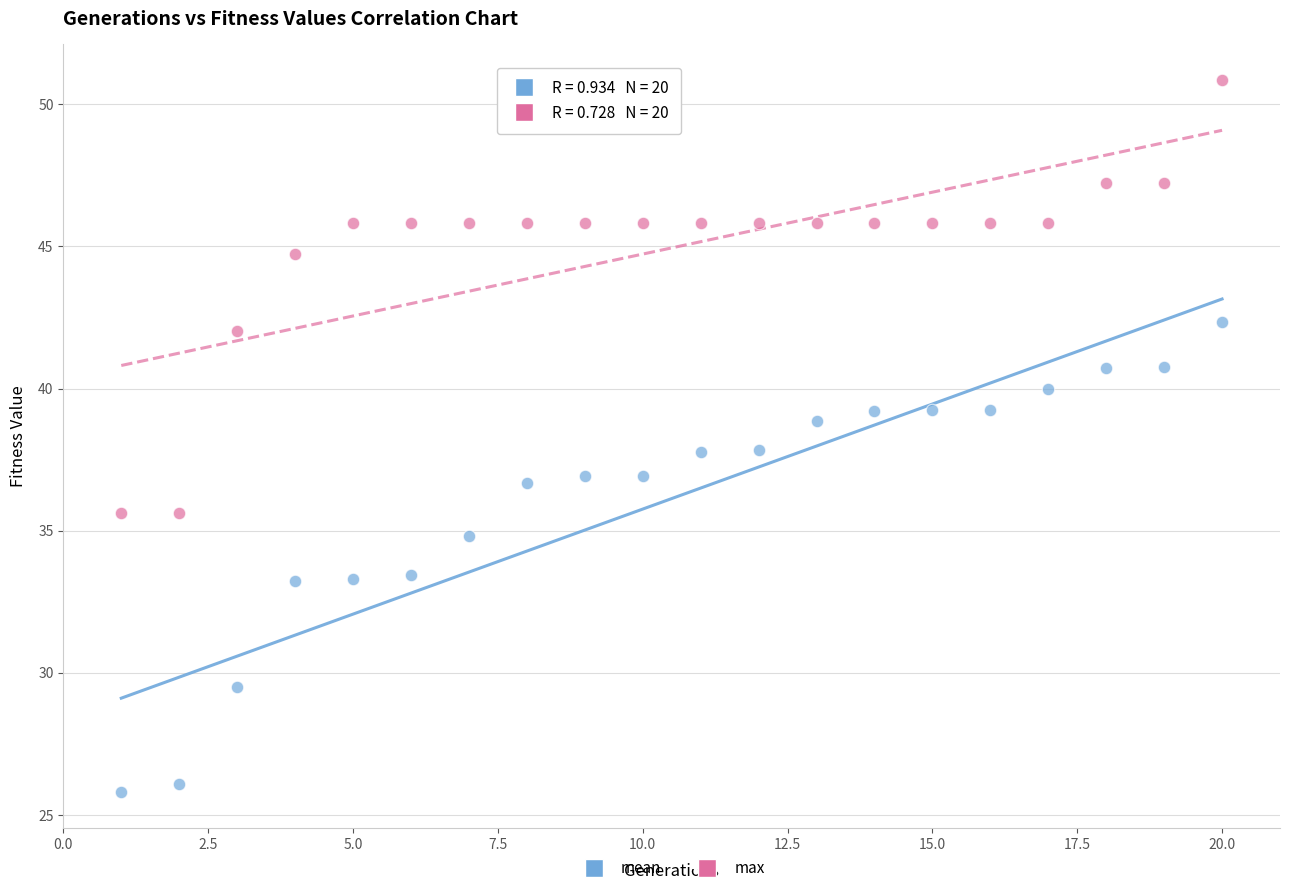

Which series reaches the maximum Y coordinate?

max